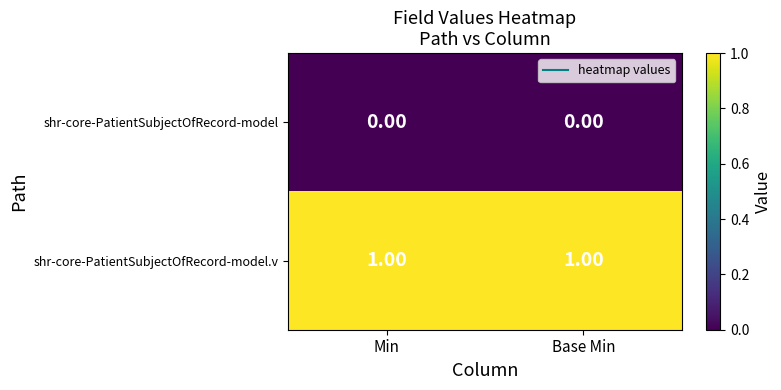

Is the value of shr-core-PatientSubjectOfRecord-model.v at Min greater than the value of shr-core-PatientSubjectOfRecord-model at Min?

Yes